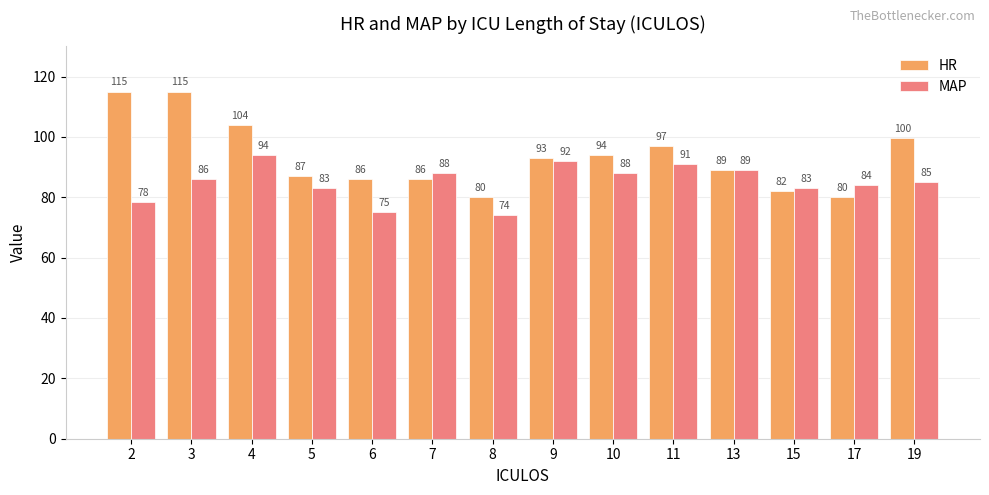

How many data points in HR are less than 93?

7